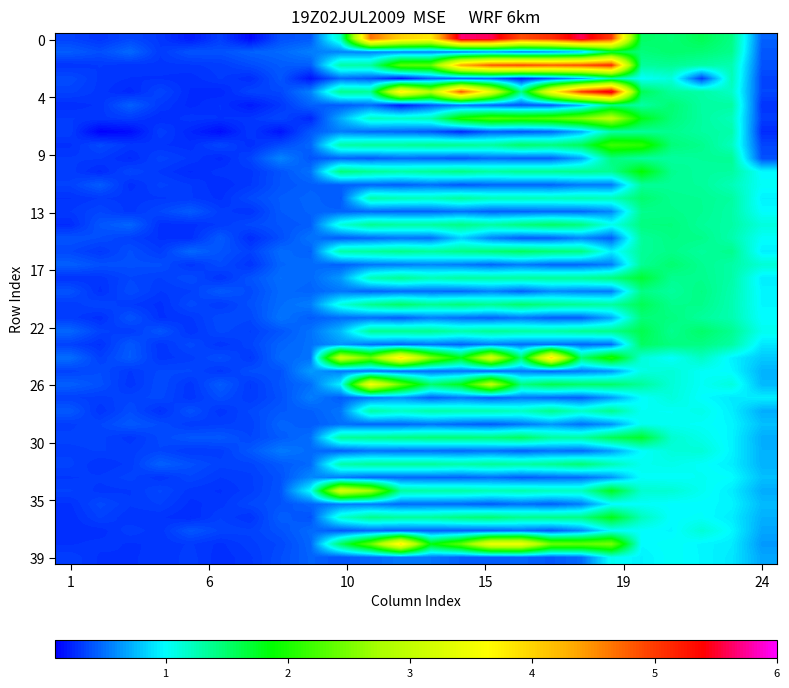

How many data points does each series have?

24